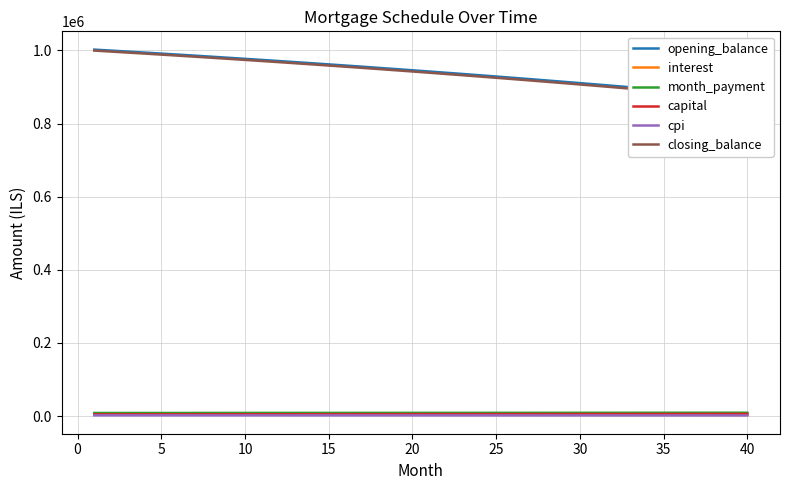

True or false: capital and opening_balance intersect in this chart.

False